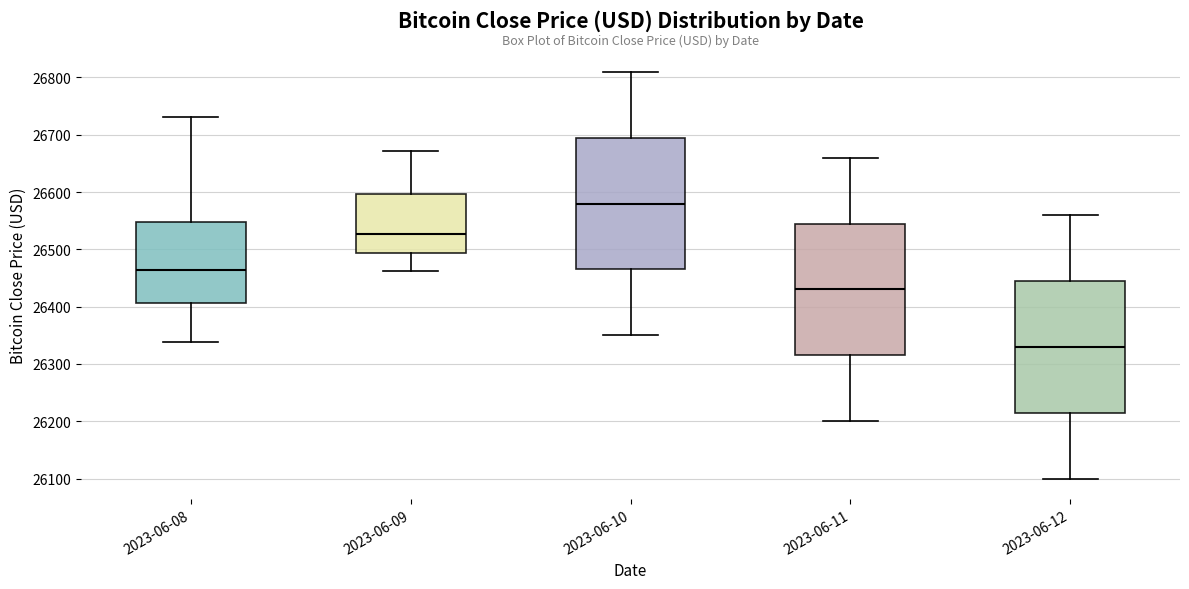

Reading left to right, read every box against the y-axis: the position of its median line, the range the box covers, and the ends of its whiskers. The values are not printed on the chart, so give them approximately, as read against the axis.

2023-06-08: median 26460, box 26410 to 26550, whiskers 26340 to 26730
2023-06-09: median 26530, box 26490 to 26600, whiskers 26460 to 26670
2023-06-10: median 26580, box 26470 to 26700, whiskers 26350 to 26810
2023-06-11: median 26430, box 26320 to 26550, whiskers 26200 to 26660
2023-06-12: median 26330, box 26220 to 26450, whiskers 26100 to 26560